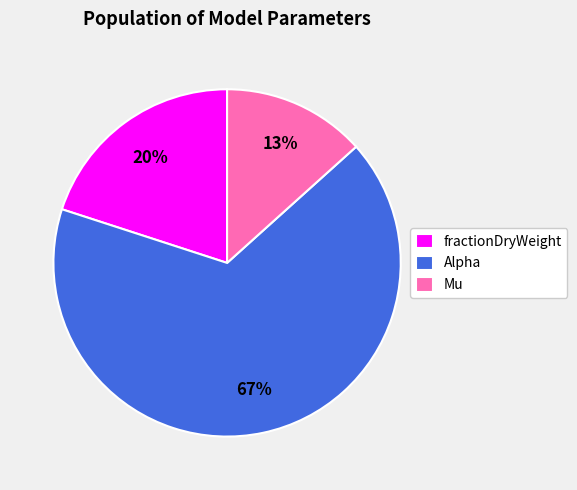

Which has a higher value, Alpha or Mu?

Alpha